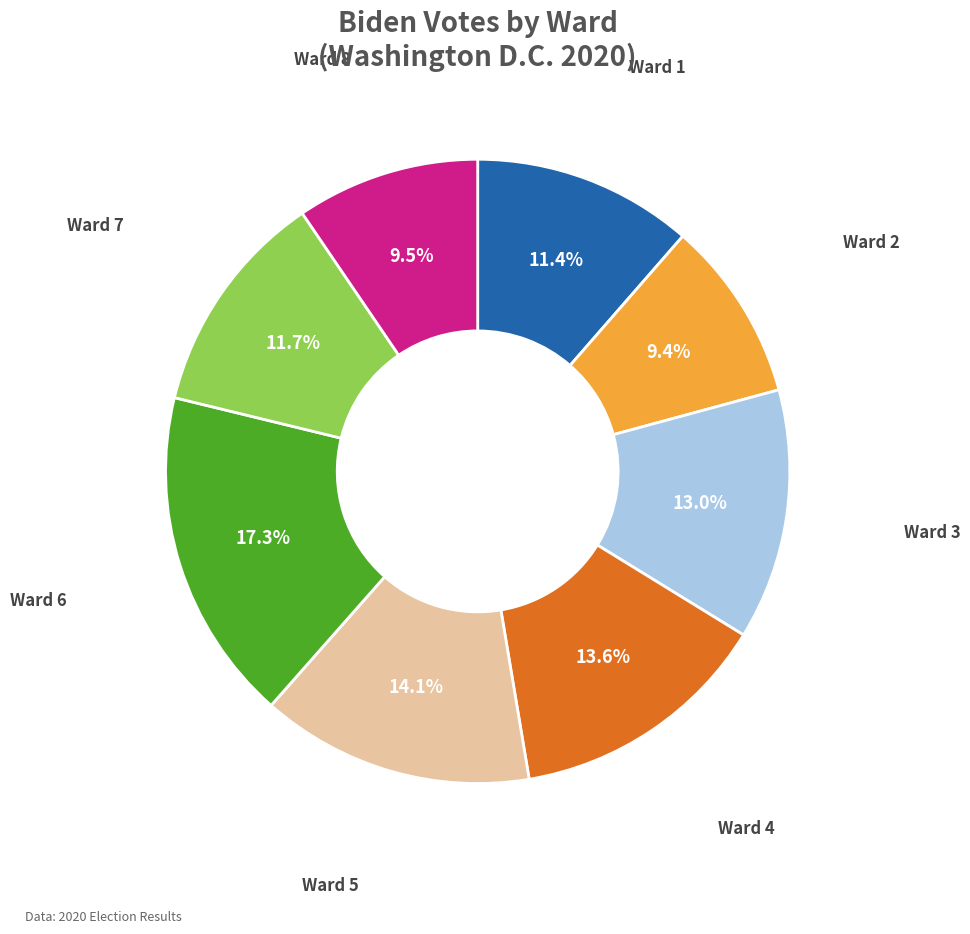

Is it true that Ward 2 is 23% of the pie?

False